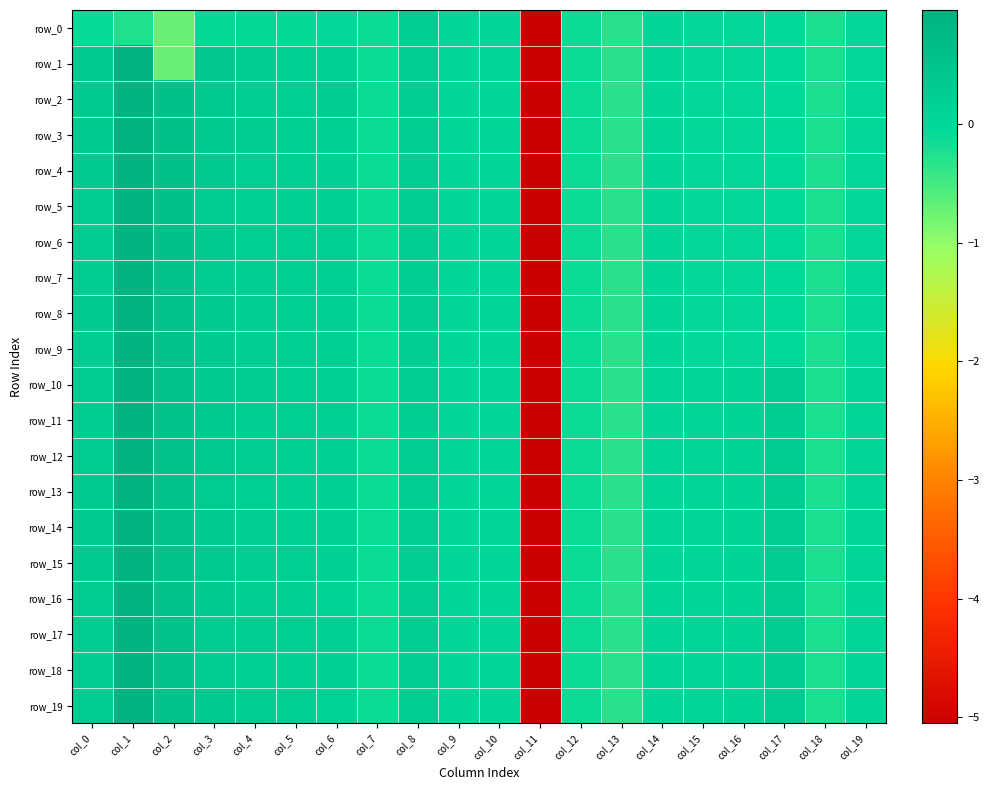

Reading left to right, extract all data points from this chart.

row_0: -0.1	-0.2	-0.7	-0.1	-0.1	-0.1	-0.0	-0.1	0.2	0.0	0.0	-5.1	-0.1	-0.3	-0.0	-0.0	-0.0	-0.0	-0.2	-0.0
row_1: 0.3	1.0	-0.7	0.4	0.3	0.2	0.2	-0.1	0.2	0.0	0.0	-5.1	-0.1	-0.3	-0.0	-0.0	-0.0	-0.0	-0.2	-0.0
row_2: 0.3	0.9	0.6	0.3	0.2	0.2	0.3	-0.1	0.2	0.0	0.0	-5.1	-0.1	-0.3	-0.0	-0.0	-0.0	-0.0	-0.2	-0.0
row_3: 0.3	1.0	0.6	0.3	0.3	0.2	0.2	-0.1	0.2	0.0	0.0	-5.1	-0.1	-0.3	-0.0	-0.0	-0.0	-0.0	-0.2	-0.0
row_4: 0.3	0.9	0.5	0.3	0.2	0.2	0.2	-0.1	0.2	0.0	0.0	-5.1	-0.1	-0.3	-0.0	-0.0	-0.0	-0.0	-0.2	-0.0
row_5: 0.3	0.9	0.5	0.3	0.2	0.2	0.2	-0.1	0.2	0.0	0.0	-5.1	-0.1	-0.3	-0.0	-0.0	-0.0	-0.0	-0.2	-0.0
row_6: 0.3	0.9	0.5	0.3	0.2	0.2	0.2	-0.1	0.2	0.0	0.0	-5.1	-0.1	-0.3	-0.0	-0.0	-0.0	-0.0	-0.2	-0.0
row_7: 0.3	0.9	0.5	0.3	0.2	0.2	0.2	-0.1	0.2	0.0	0.0	-5.1	-0.1	-0.3	-0.0	-0.0	-0.0	-0.0	-0.2	-0.0
row_8: 0.3	0.9	0.5	0.3	0.2	0.2	0.2	-0.1	0.2	0.0	0.0	-5.1	-0.1	-0.3	-0.0	-0.0	-0.0	-0.0	-0.2	-0.0
row_9: 0.3	0.9	0.5	0.3	0.2	0.2	0.2	-0.1	0.2	0.0	0.0	-5.1	-0.1	-0.3	-0.0	-0.0	-0.0	-0.0	-0.2	-0.0
row_10: 0.3	0.9	0.5	0.3	0.3	0.2	0.2	-0.1	0.2	0.0	0.0	-5.1	-0.1	-0.3	0.0	0.1	0.1	0.3	-0.2	0.0
row_11: 0.3	0.9	0.5	0.3	0.2	0.2	0.2	-0.1	0.2	0.0	0.0	-5.1	-0.1	-0.3	0.0	0.1	0.1	0.3	-0.2	0.0
row_12: 0.3	0.9	0.5	0.3	0.3	0.2	0.2	-0.1	0.2	0.0	0.0	-5.1	-0.1	-0.3	0.0	0.1	0.1	0.3	-0.2	0.0
row_13: 0.3	0.9	0.5	0.3	0.2	0.2	0.2	-0.1	0.2	0.0	0.0	-5.1	-0.1	-0.3	0.0	0.1	0.1	0.3	-0.2	0.0
row_14: 0.3	0.9	0.5	0.3	0.3	0.2	0.2	-0.1	0.2	0.0	0.0	-5.1	-0.1	-0.3	0.0	0.1	0.1	0.3	-0.2	0.0
row_15: 0.3	0.9	0.5	0.3	0.2	0.2	0.2	-0.1	0.2	0.0	0.0	-5.1	-0.1	-0.3	0.0	0.1	0.1	0.3	-0.2	0.0
row_16: 0.3	0.9	0.5	0.3	0.2	0.2	0.2	-0.1	0.2	0.0	0.0	-5.1	-0.1	-0.3	0.0	0.1	0.1	0.3	-0.2	0.0
row_17: 0.3	0.9	0.5	0.3	0.2	0.2	0.2	-0.1	0.2	0.0	0.0	-5.1	-0.1	-0.3	0.0	0.1	0.1	0.3	-0.2	0.0
row_18: 0.3	0.9	0.5	0.3	0.2	0.2	0.2	-0.1	0.2	0.0	0.0	-5.1	-0.1	-0.3	0.0	0.1	0.1	0.3	-0.2	0.0
row_19: 0.3	0.9	0.5	0.3	0.3	0.2	0.2	-0.1	0.2	0.0	0.0	-5.1	-0.1	-0.3	0.0	0.1	0.1	0.3	-0.2	0.0